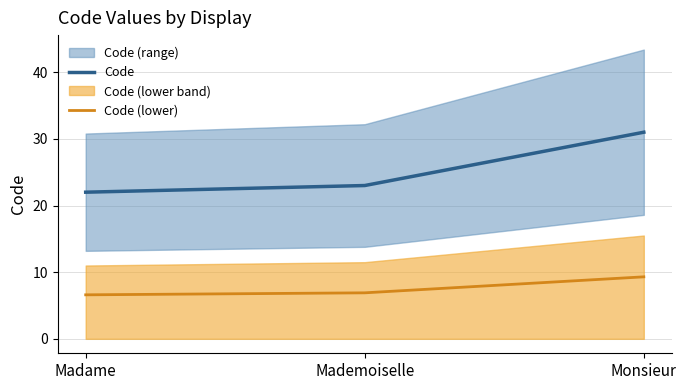

The Code (lower) series shows 6.6 at Madame. True or false?

True